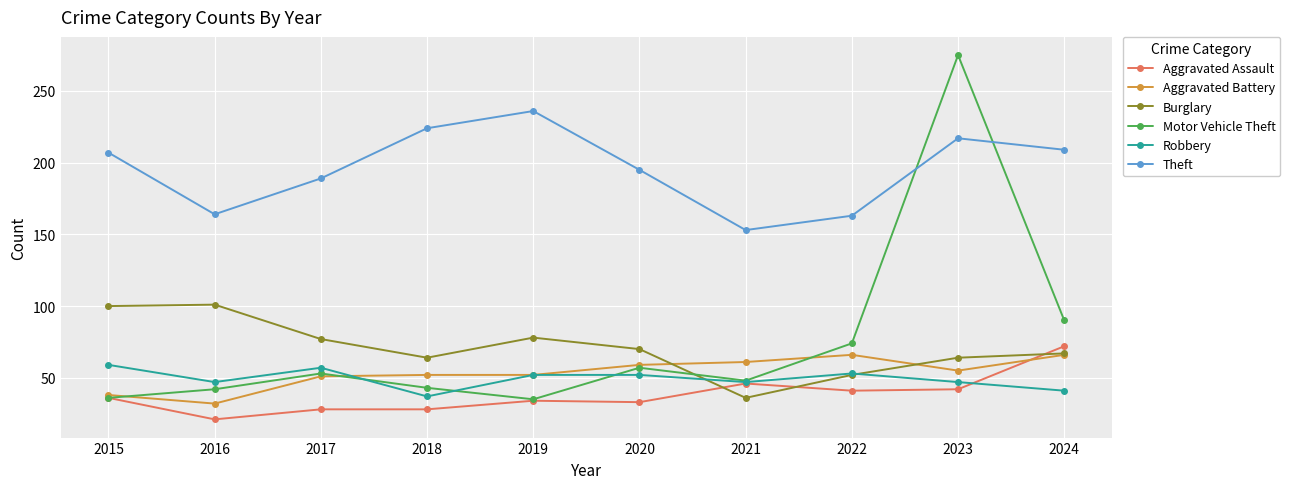

What is the sum of all Aggravated Battery values?

532